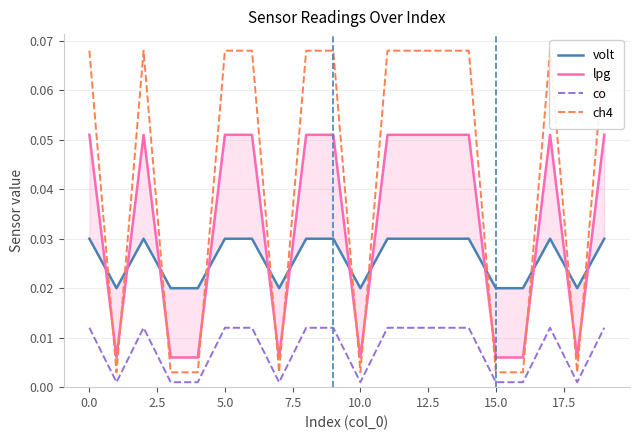

Is it true that co equals 0.0 at 15?

False